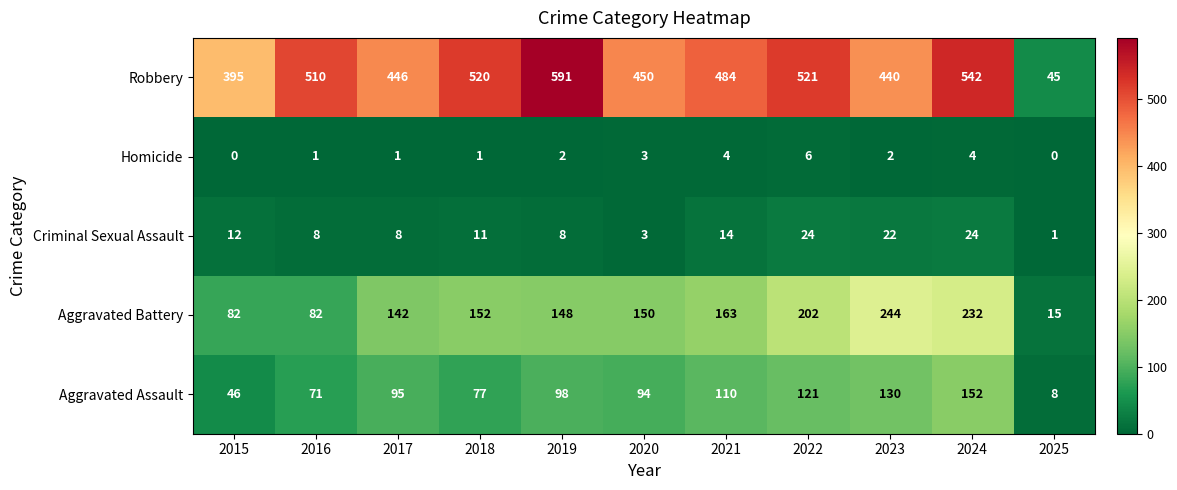

How many distinct data groups are displayed?

5